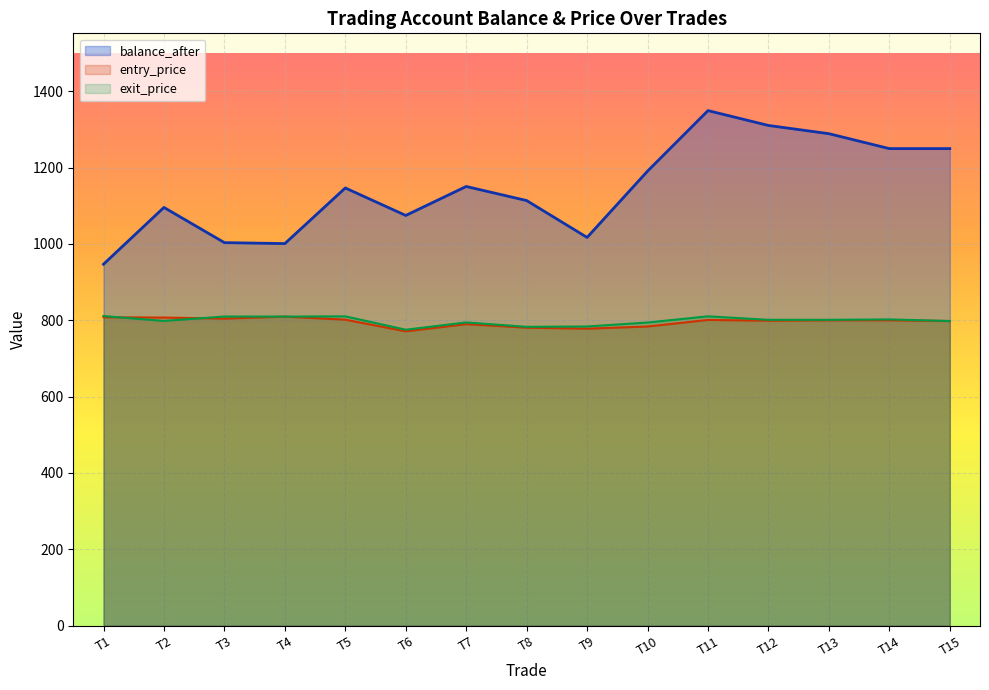

What is the minimum value for exit_price?

775.3